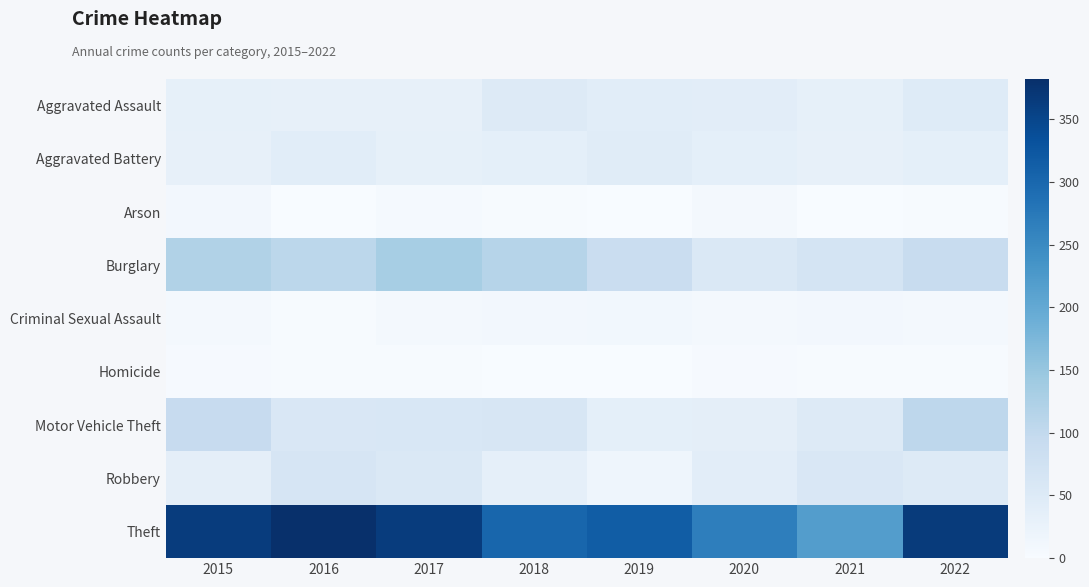

Which category has the lowest value across all series?

2021